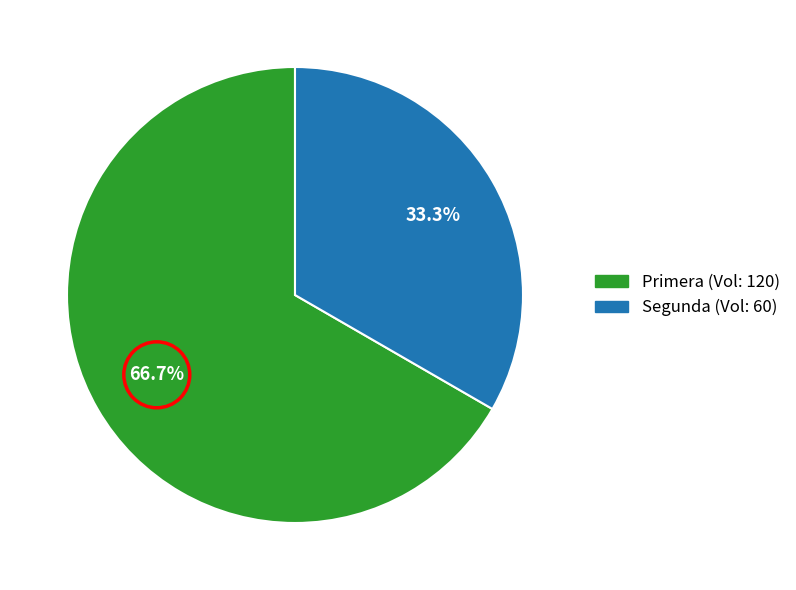

How many segments does this pie chart have?

2